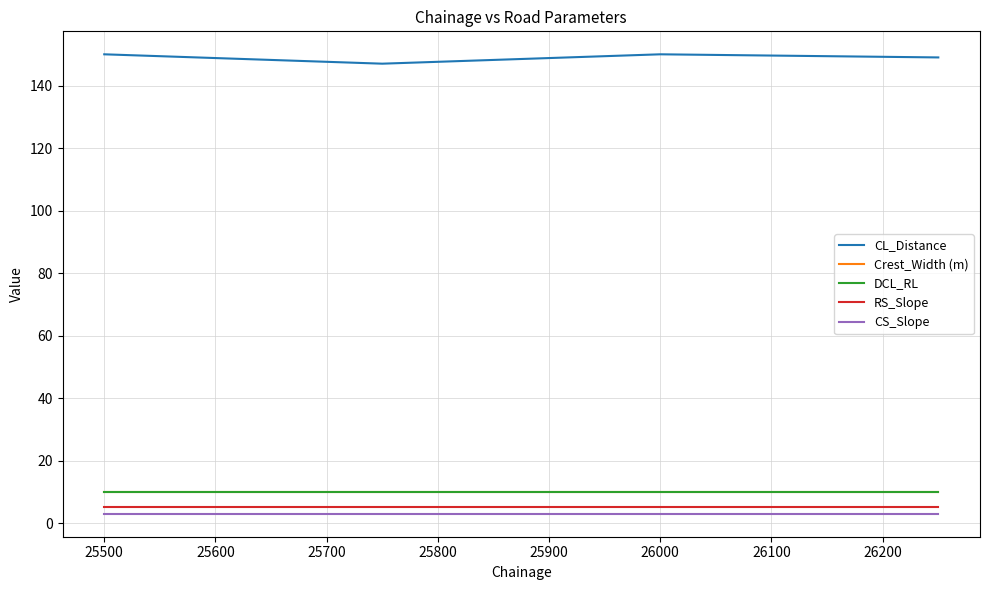

True or false: CS_Slope and CL_Distance intersect in this chart.

False